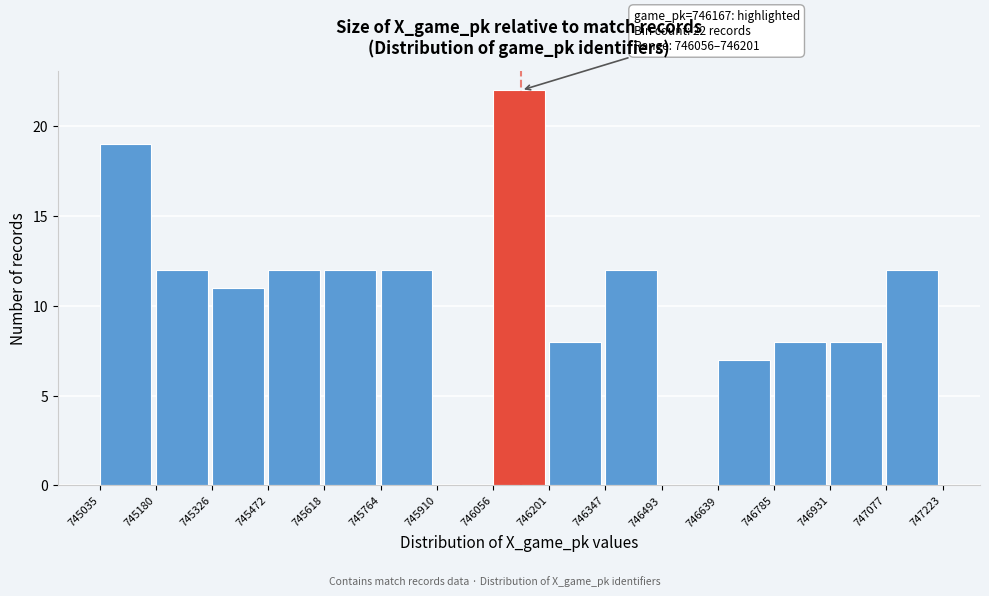

Over which range of the x-axis is the bar tallest?

746056 to 746201